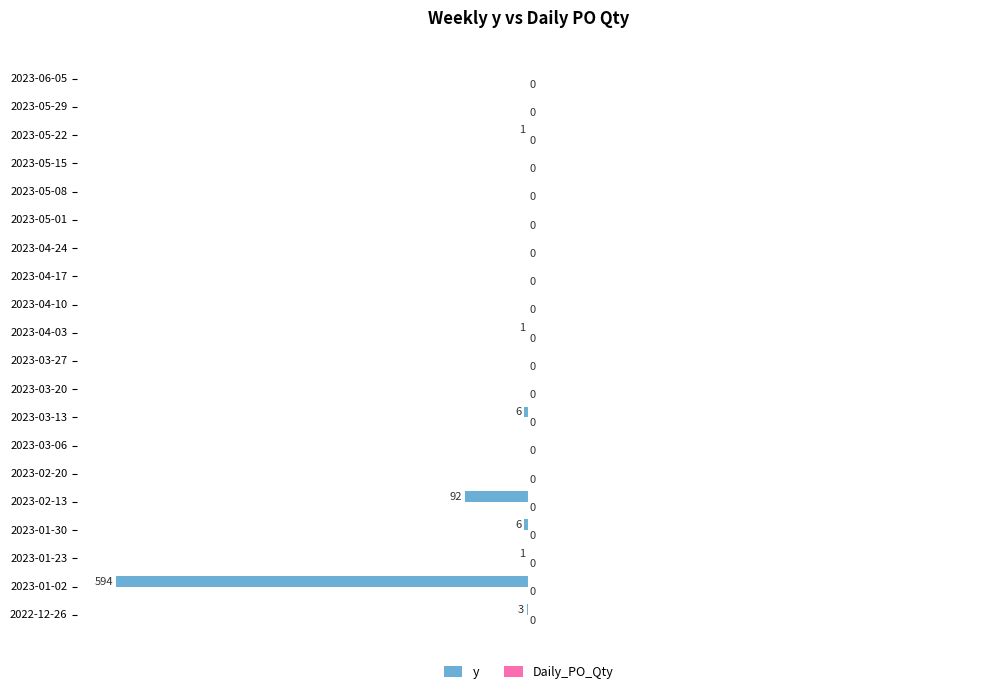

Is it true that the value at 2023-05-01 is 0?

True